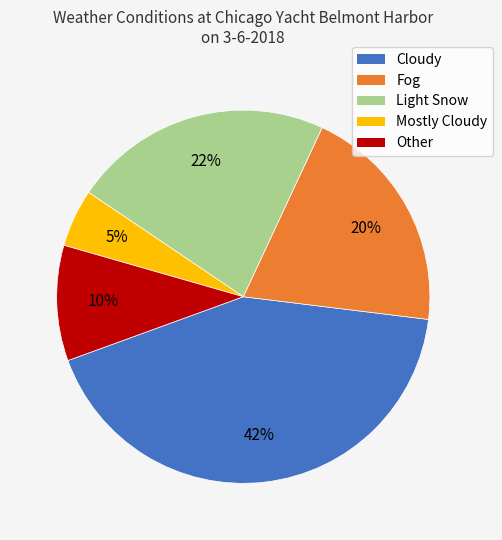

To the nearest percent, what portion does Fog represent?

20%